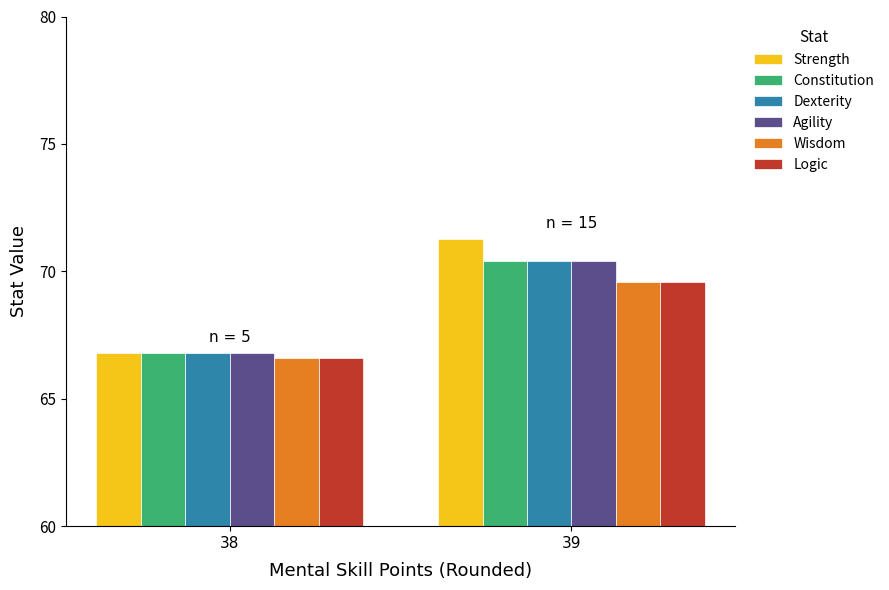

At how many categories does at least one series exceed 70?

1